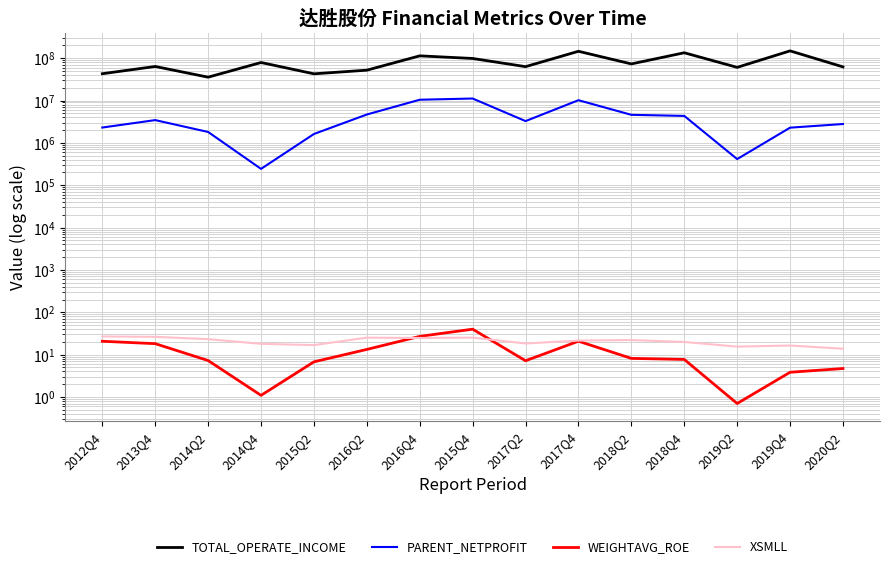

Which series has the widest spread of values?

TOTAL_OPERATE_INCOME